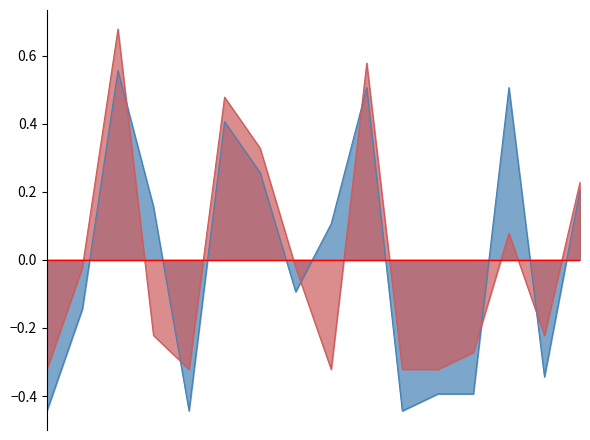

How many values in the rain_12-24 series are below 0?

10